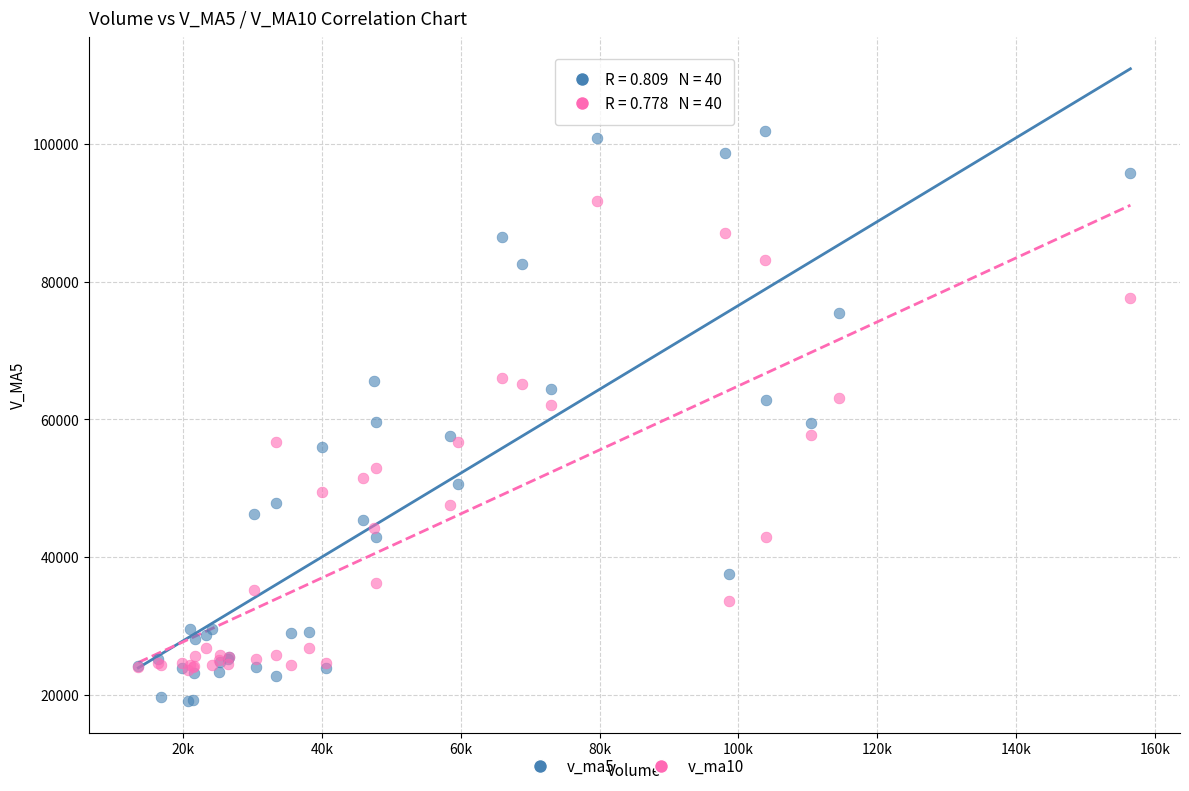

Which series contains the lowest Y value?

v_ma5